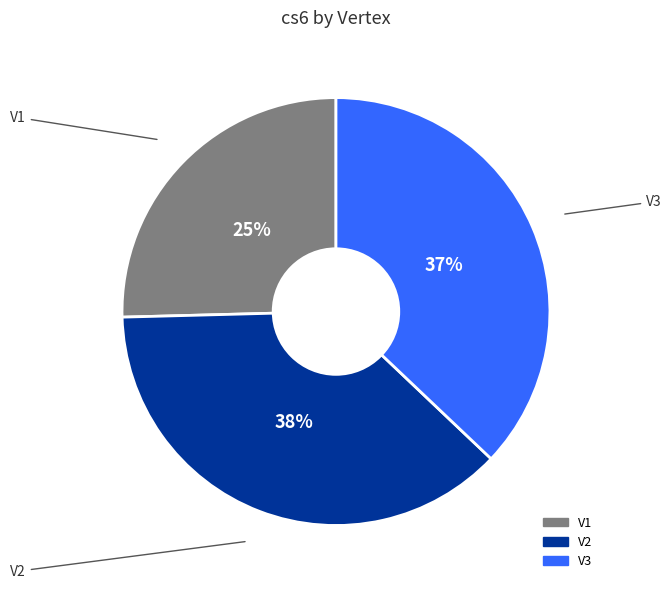

To the nearest percent, what is the combined percentage of V2 and V3?

75%